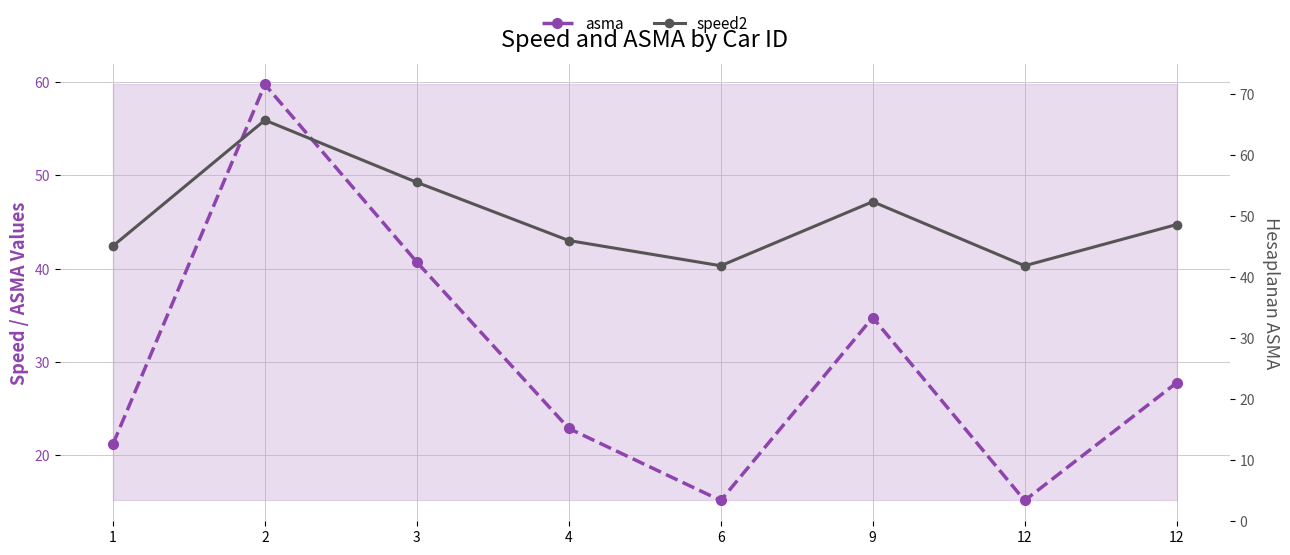

Count the number of categories in the chart.

8